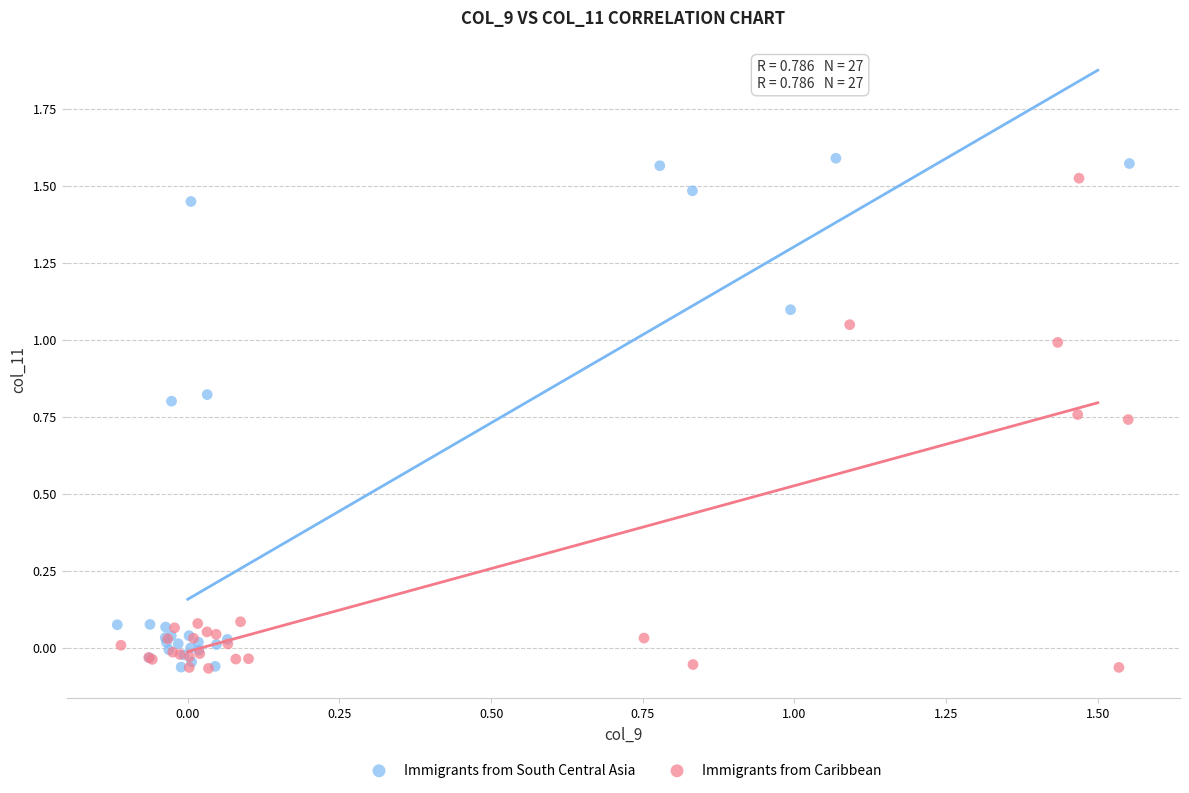

Which series has the widest spread of Y values?

Immigrants from South Central Asia